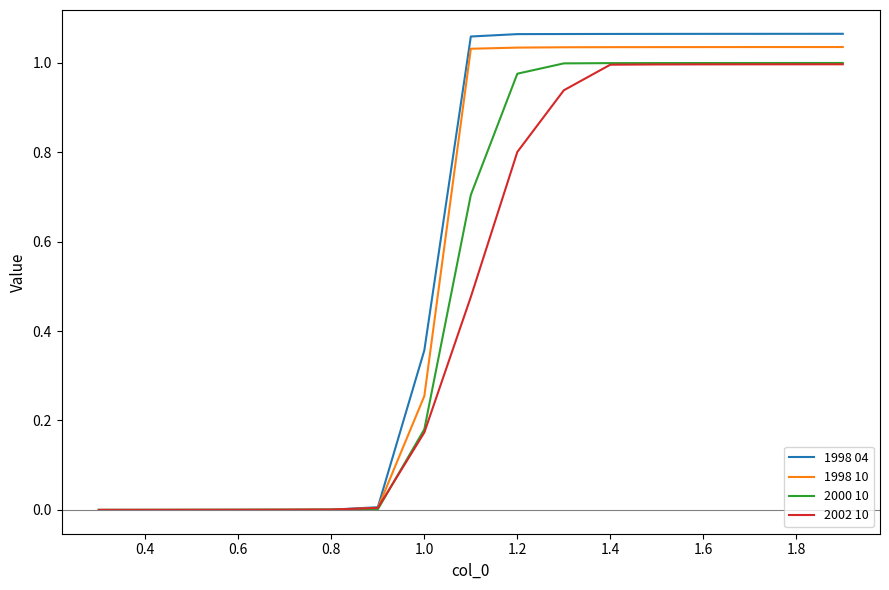

How many lines are shown in the chart?

4